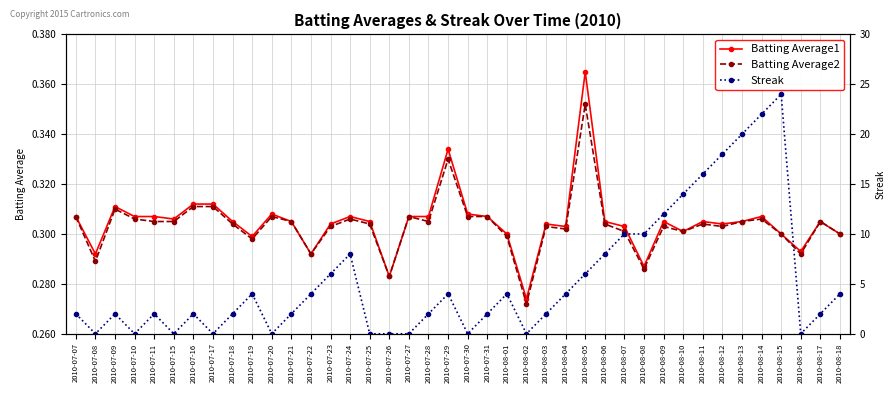

At how many categories does at least one series exceed 7?

11